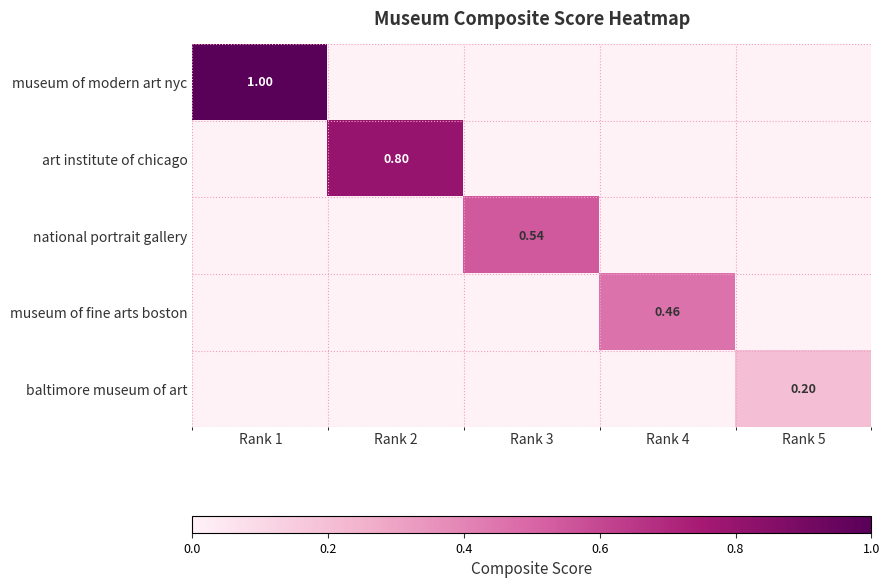

At Rank 1, list the series in order from largest to smallest.

museum of modern art nyc, art institute of chicago, national portrait gallery, museum of fine arts boston, baltimore museum of art